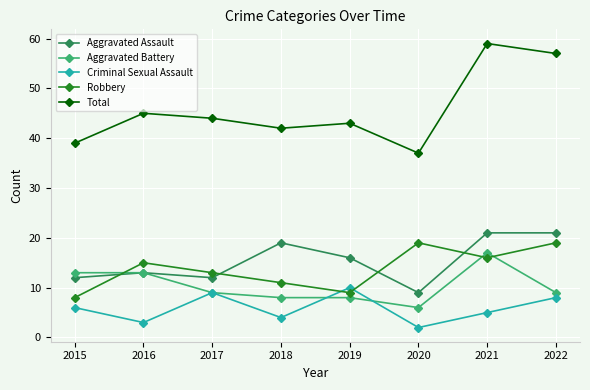

Reading left to right, list all the values displayed in this chart.

Aggravated Assault: 2015=12	2016=13	2017=12	2018=19	2019=16	2020=9	2021=21	2022=21
Aggravated Battery: 2015=13	2016=13	2017=9	2018=8	2019=8	2020=6	2021=17	2022=9
Criminal Sexual Assault: 2015=6	2016=3	2017=9	2018=4	2019=10	2020=2	2021=5	2022=8
Robbery: 2015=8	2016=15	2017=13	2018=11	2019=9	2020=19	2021=16	2022=19
Total: 2015=39	2016=45	2017=44	2018=42	2019=43	2020=37	2021=59	2022=57